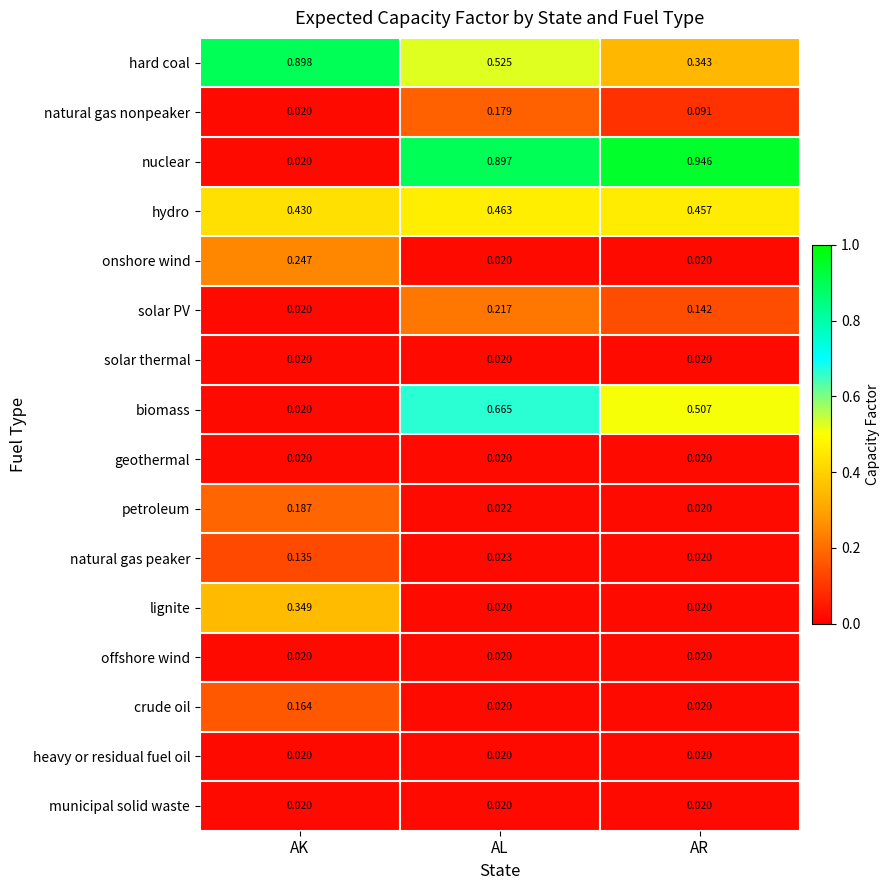

Which category has the highest value in the biomass series?

AL